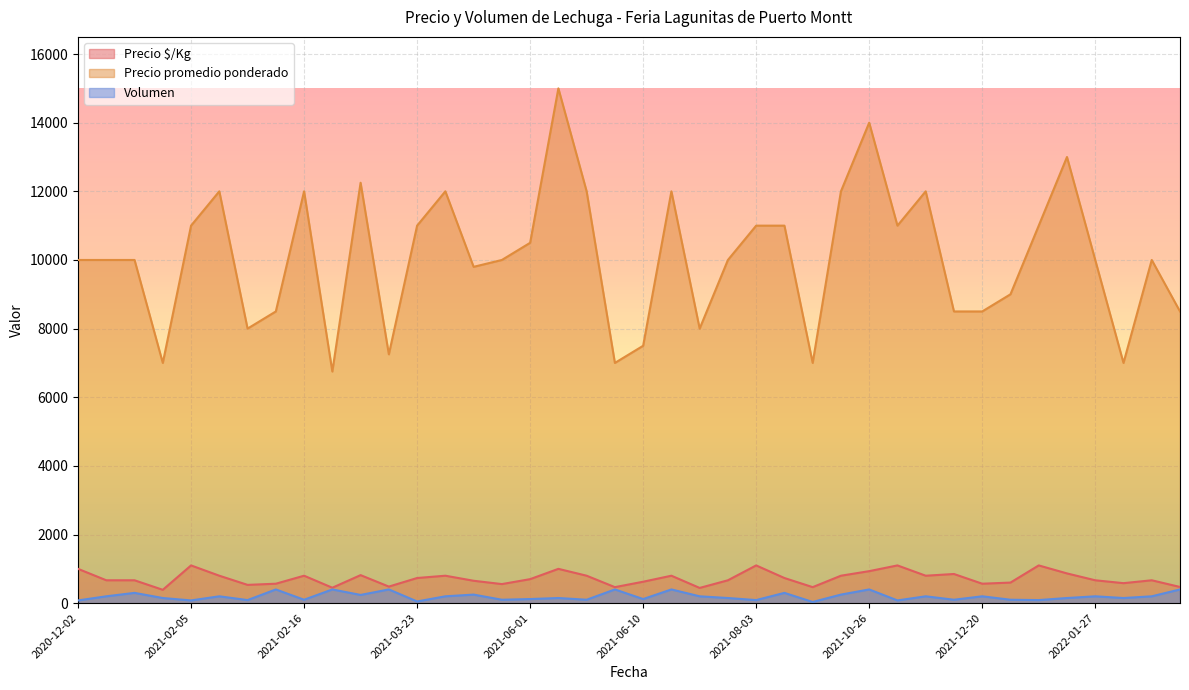

Which series has the largest total across all categories?

Precio promedio ponderado